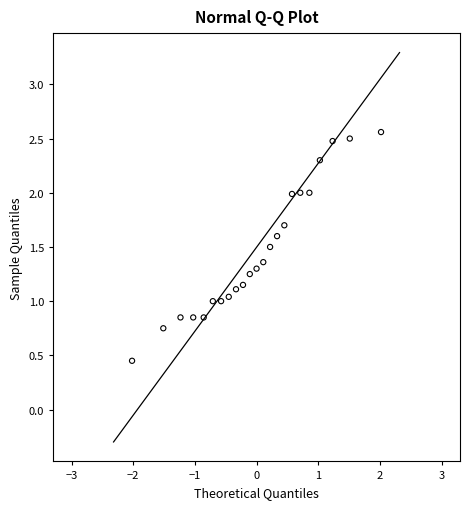

What is the range of Y values (max minus min)?

2.1